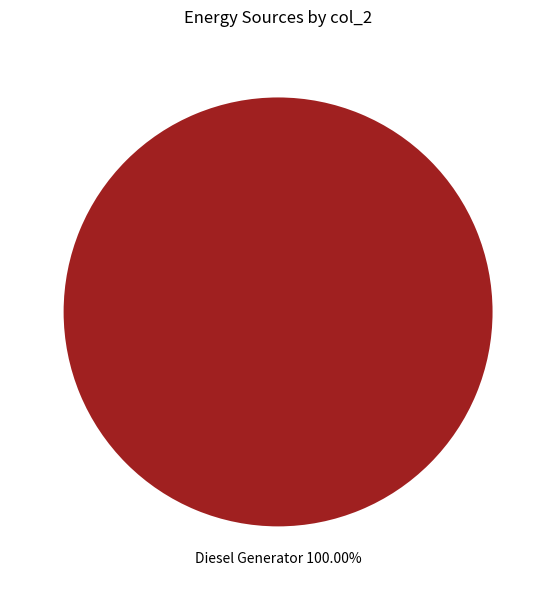

Does any single category account for the majority?

Yes